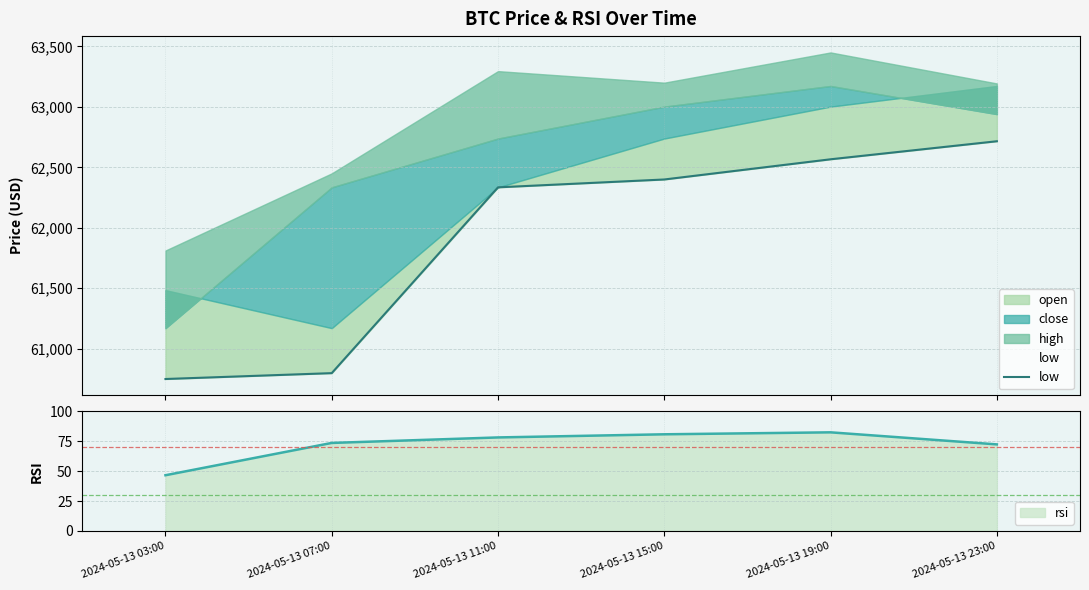

At which label does rsi reach its minimum?

2024-05-13 03:00